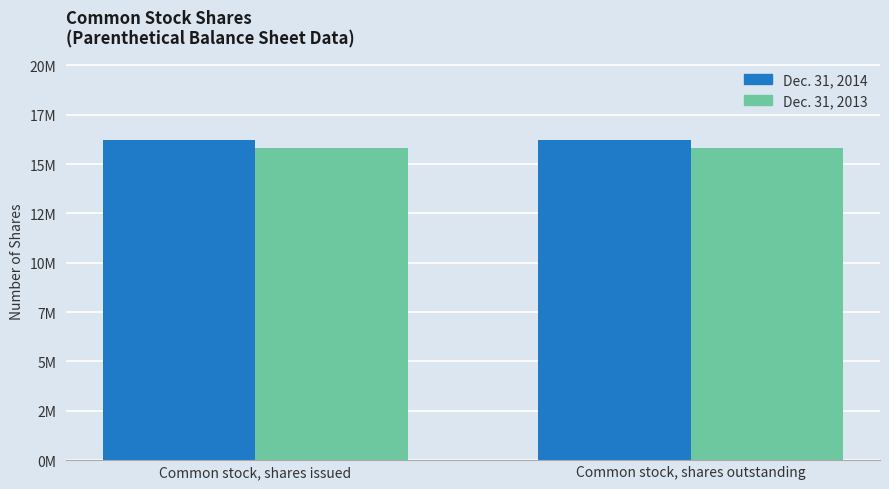

Which series changed the most between Common stock, shares issued and Common stock, shares outstanding?

Dec. 31, 2014